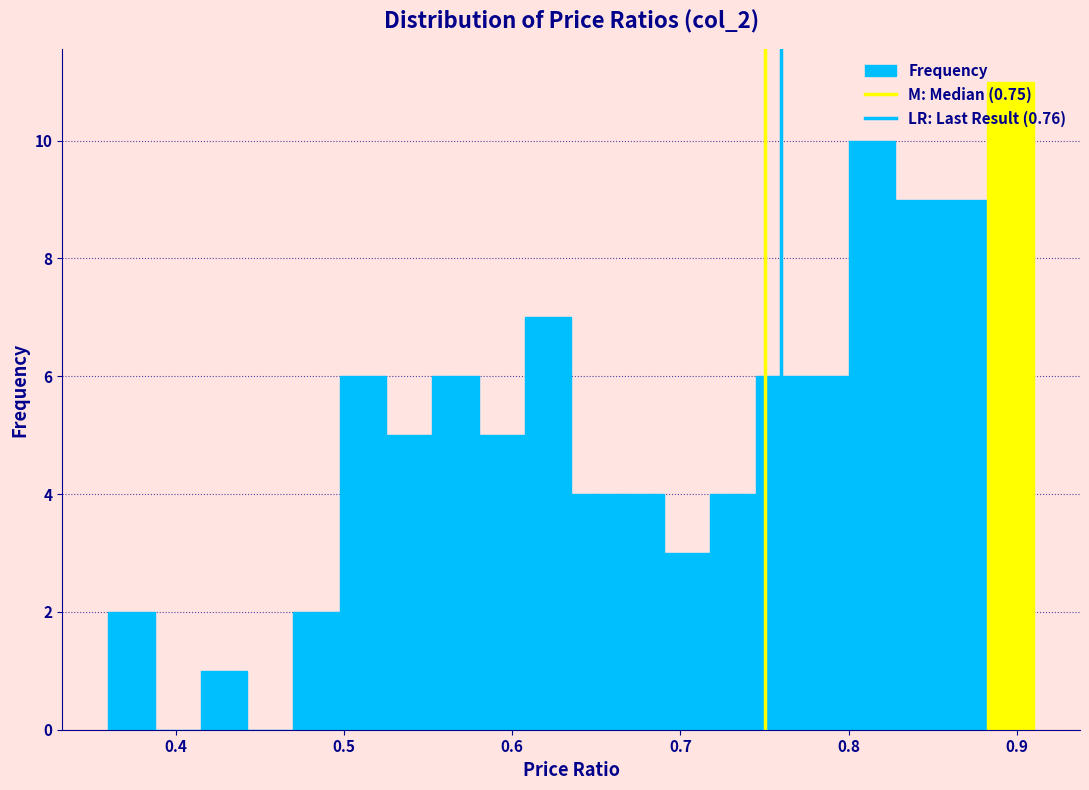

Around what value on the x-axis is the tallest bar? Give the approximate position of its centre, as read against the axis.

0.90